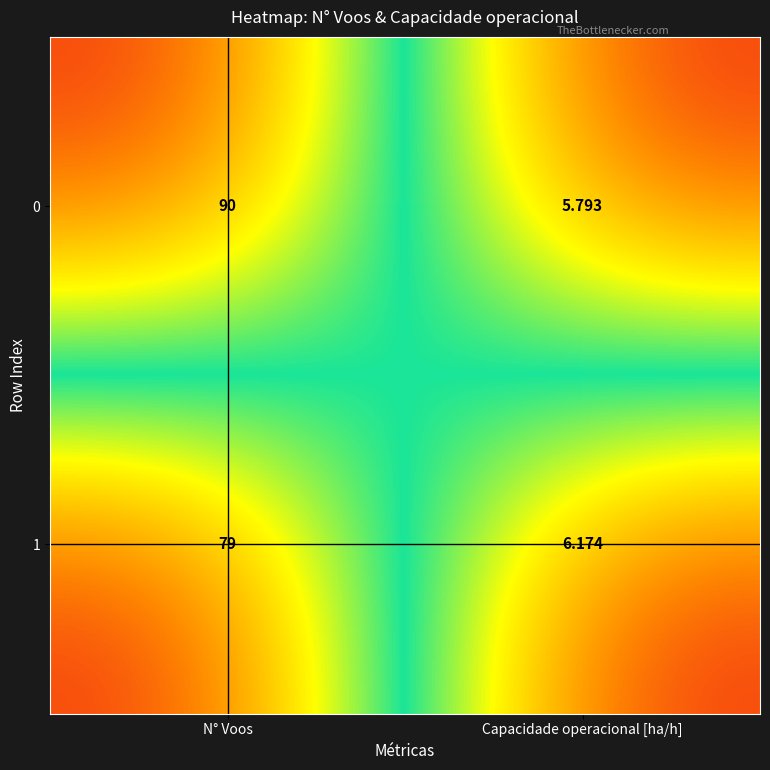

How many categories are shown in the chart?

2